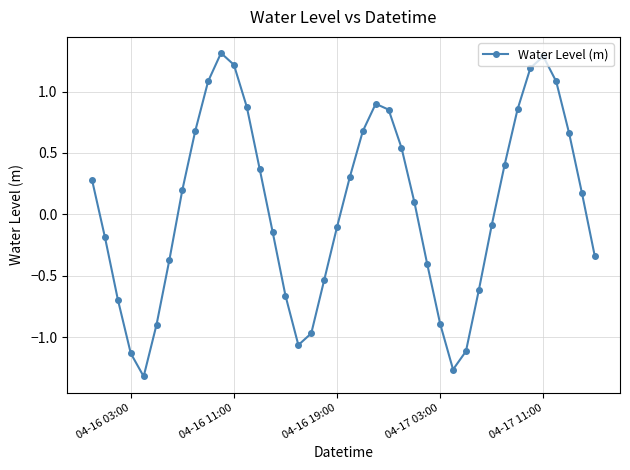

What is the difference between the maximum and minimum values?

2.6